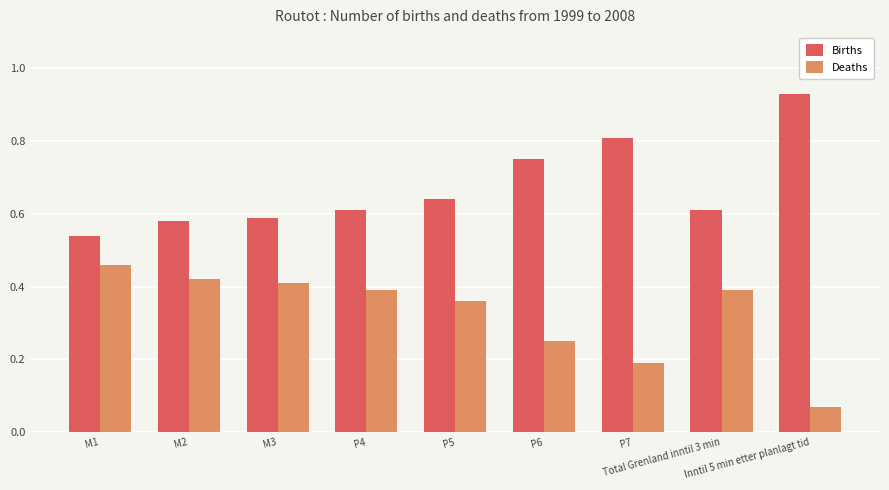

How many groups of bars are there?

9